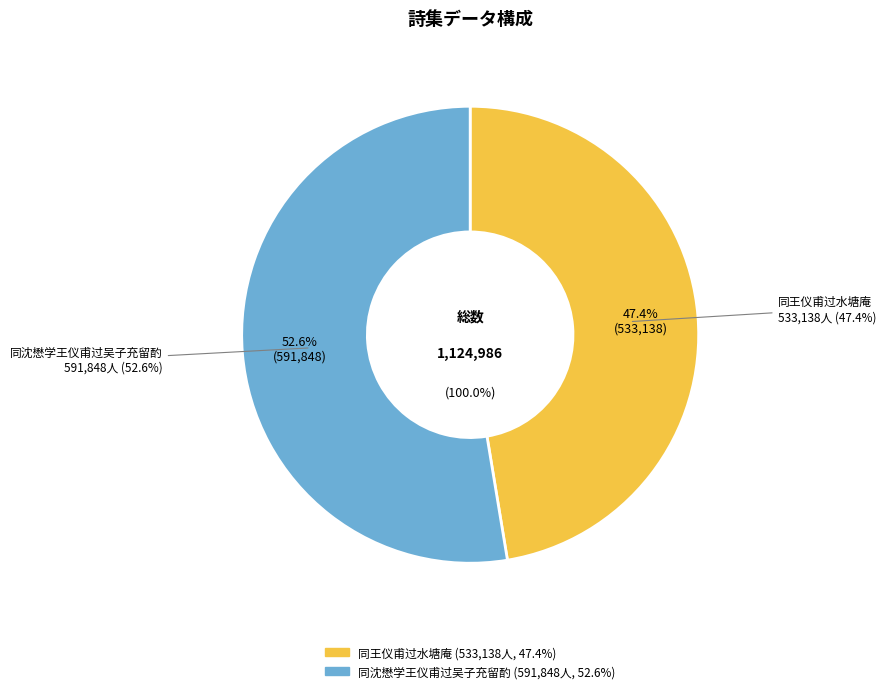

What is the change in value from 同王仪甫过水塘庵 to 同沈懋学王仪甫过吴子充留酌?

+58710